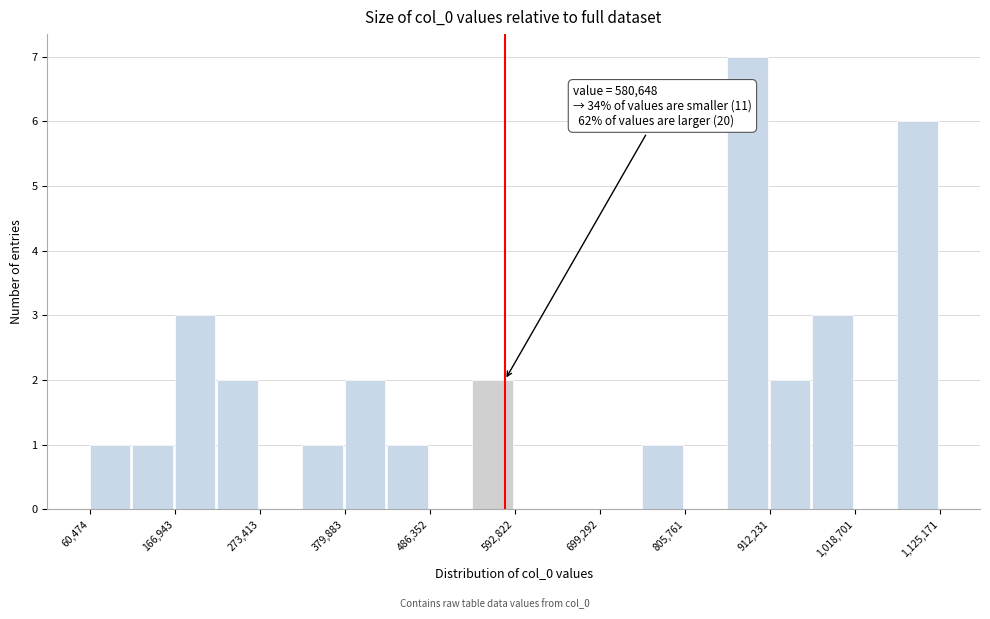

Read against the x-axis, roughly where is the centre of the tallest bar?

880000